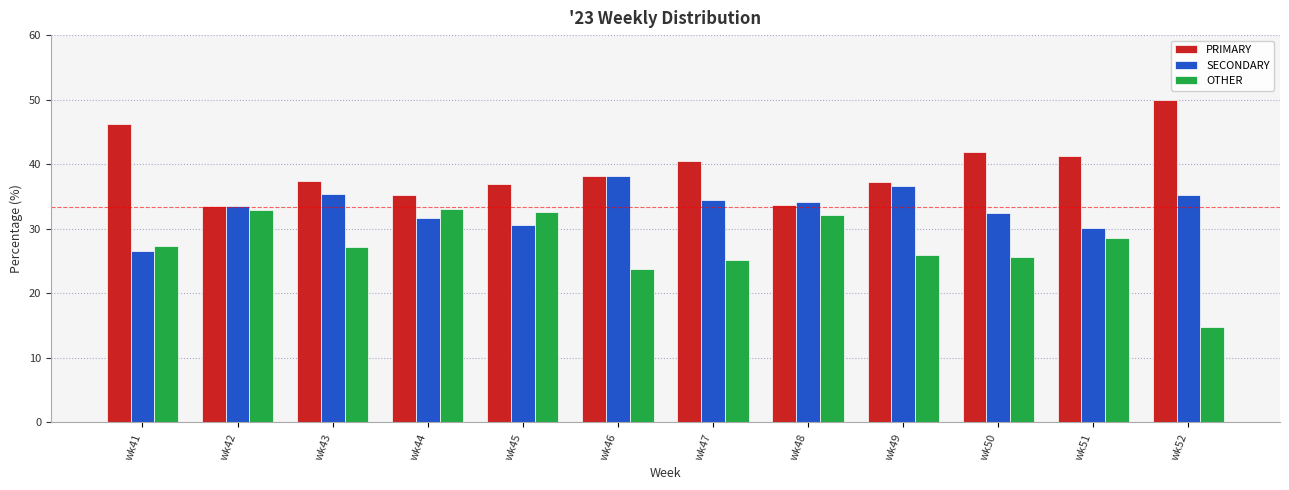

Which series has the largest range (max minus min)?

OTHER